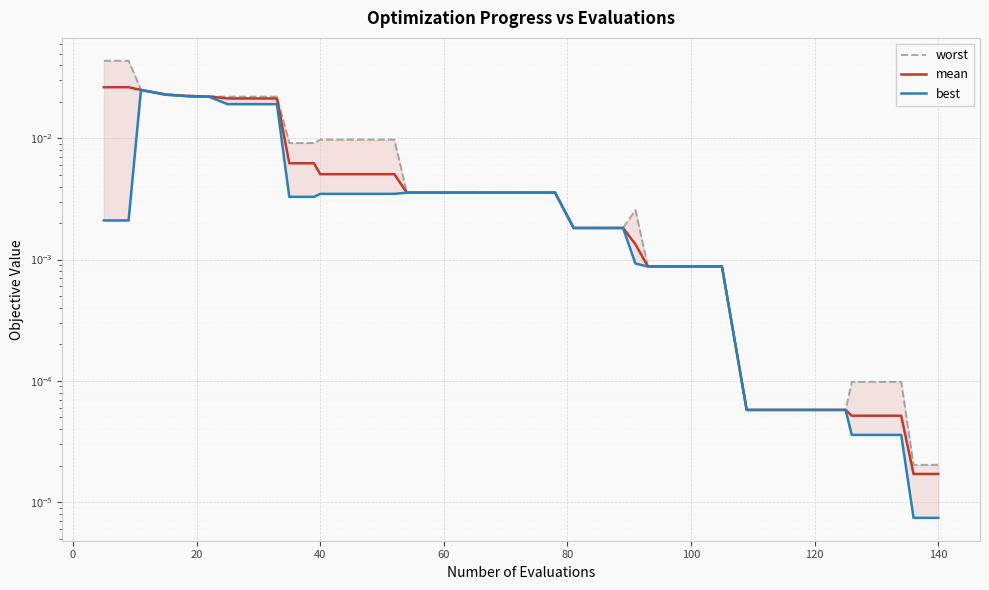

True or false: worst has a value of 0.0 at 27.

False